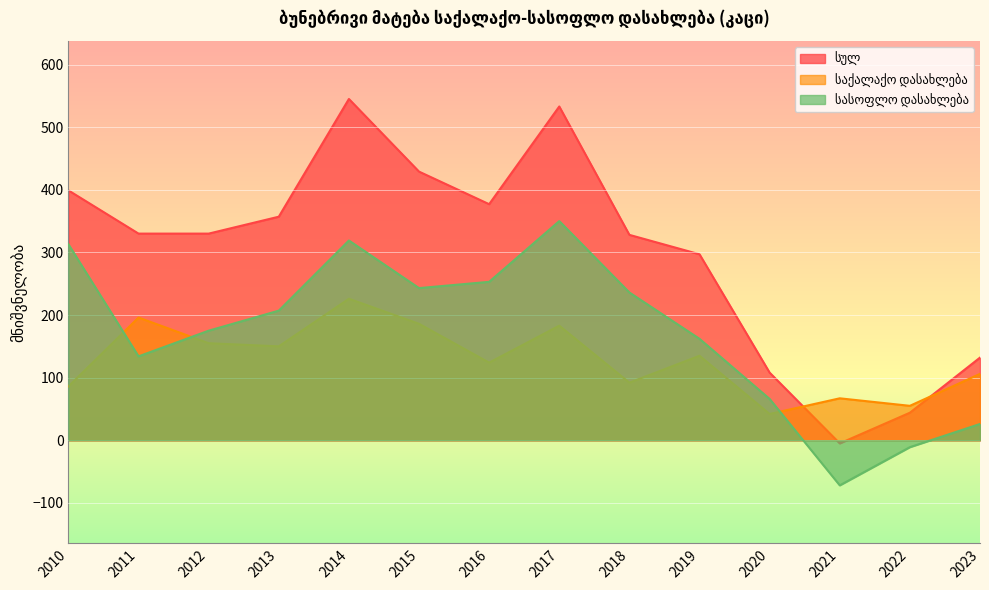

What is the value of the საქალაქო დასახლება point at the 6th from the left?

186